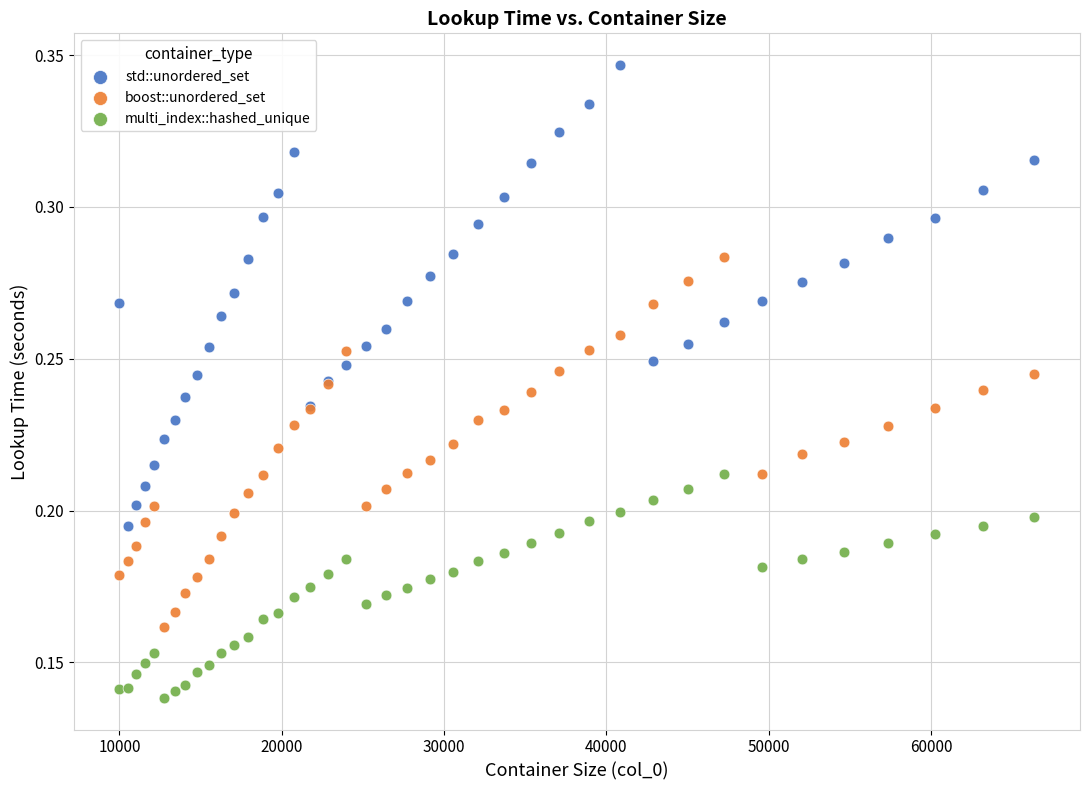

What are all the series names shown in the legend?

std::unordered_set, boost::unordered_set, multi_index::hashed_unique